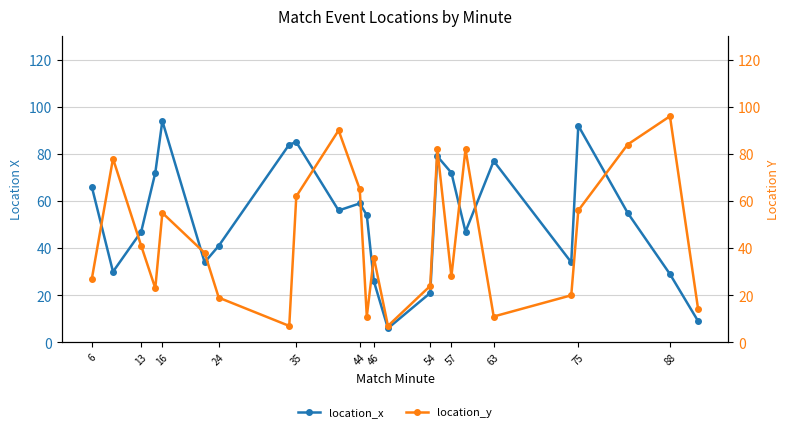

What is the difference between the maximum and second lowest values in the location_x series?

85